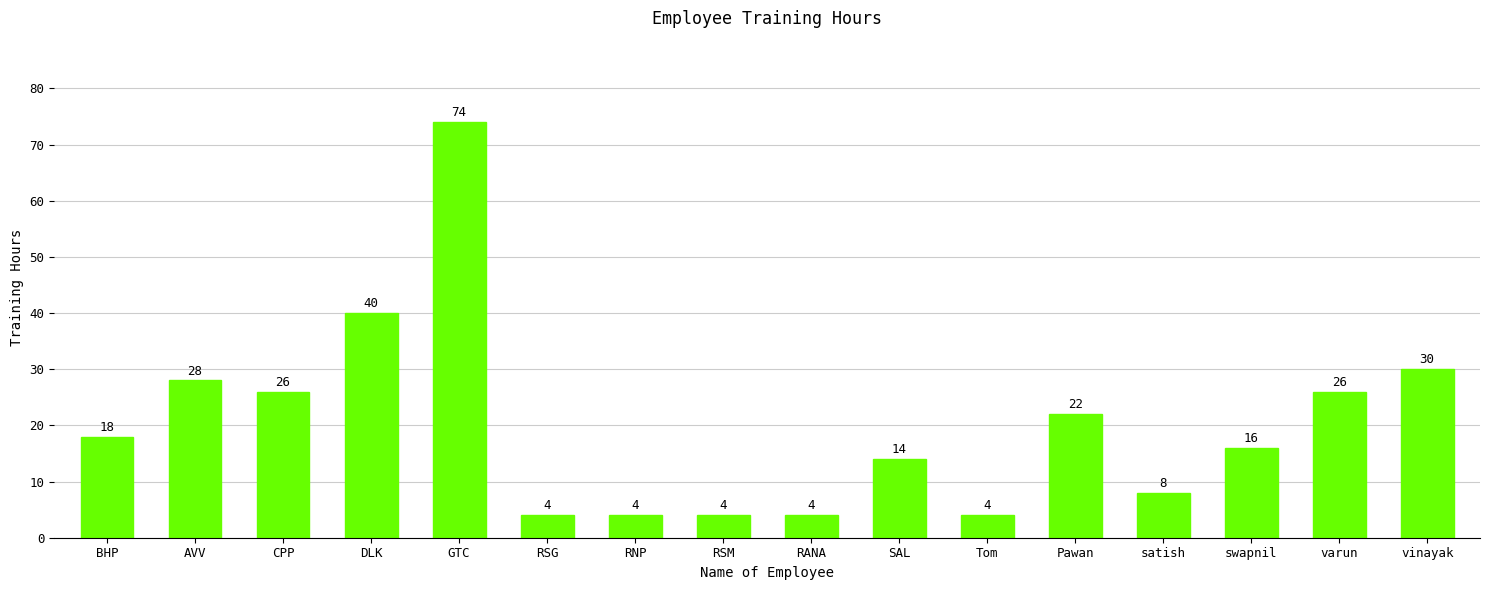

Reading right to left, extract all data points from this chart.

30	26	16	8	22	4	14	4	4	4	4	74	40	26	28	18